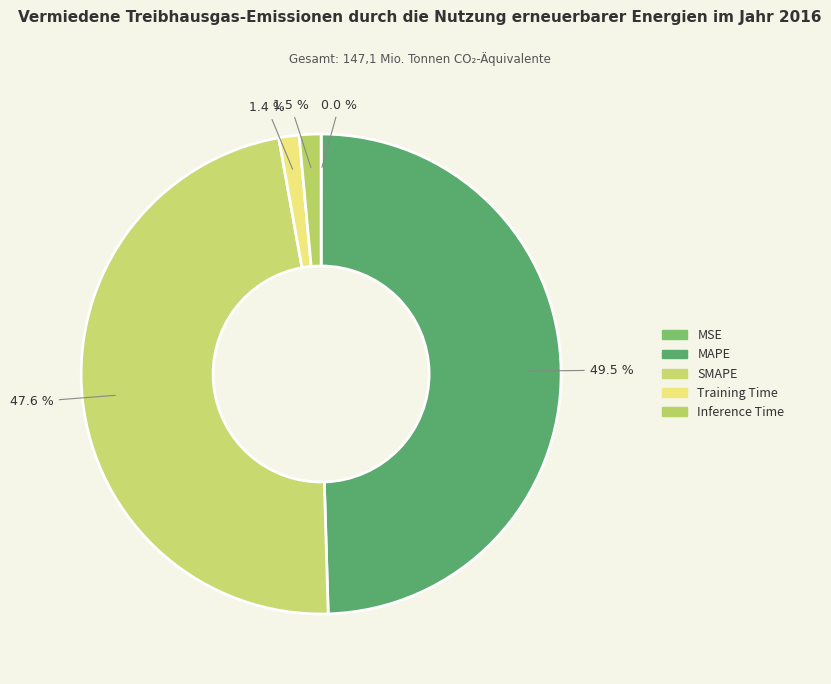

To the nearest percent, what is the combined percentage of Training Time and MSE?

1%